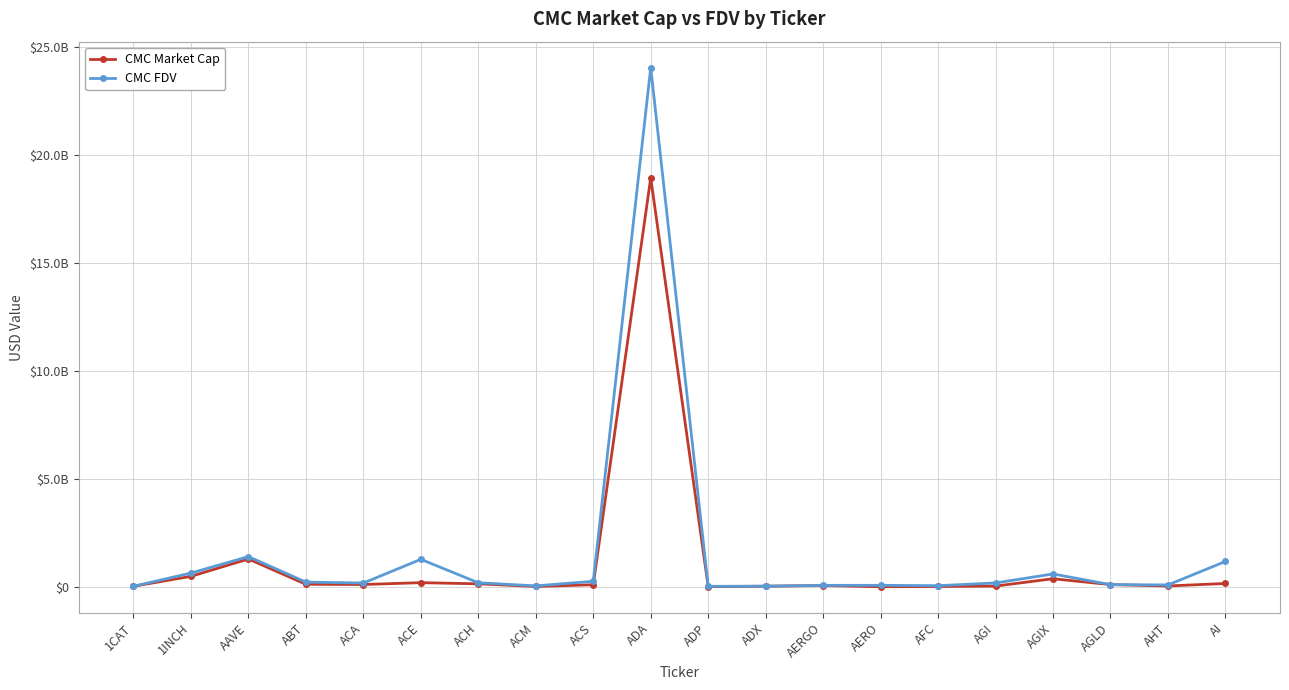

Reading left to right, list all the values displayed in this chart.

CMC Market Cap: 1CAT=22639545.7	1INCH=482601188.8	AAVE=1285143840.5	ABT=113610277.8	ACA=104032648.9	ACE=189692322.7	ACH=135765359.0	ACM=12258829.2	ACS=94001150.6	ADA=18924110977.5	ADP=4587573.7	ADX=25773910.0	AERGO=57892120.1	AERO=0.0	AFC=12401865.0	AGI=31977195.6	AGIX=371497876.2	AGLD=99300632.9	AHT=36076450.6	AI=152170489.9
CMC FDV: 1CAT=22639545.7	1INCH=634264985.3	AAVE=1395909876.0	ABT=214414901.2	ACA=172937390.9	ACE=1269248096.5	ACH=186122204.8	ACM=40604391.6	ACS=252983928.1	ADA=24027554244.9	ADP=19856053.4	ADX=27119482.2	AERGO=65047326.0	AERO=66284050.0	AFC=50951132.9	AGI=175602202.0	AGIX=593063296.9	AGLD=99300632.9	AHT=84136917.7	AI=1170542230.4